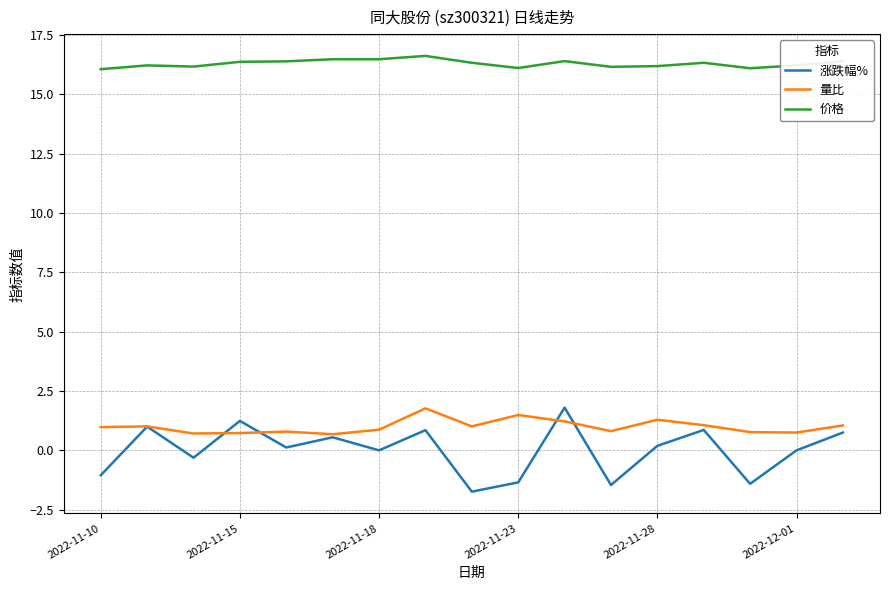

What is the minimum value for 量比?

0.7